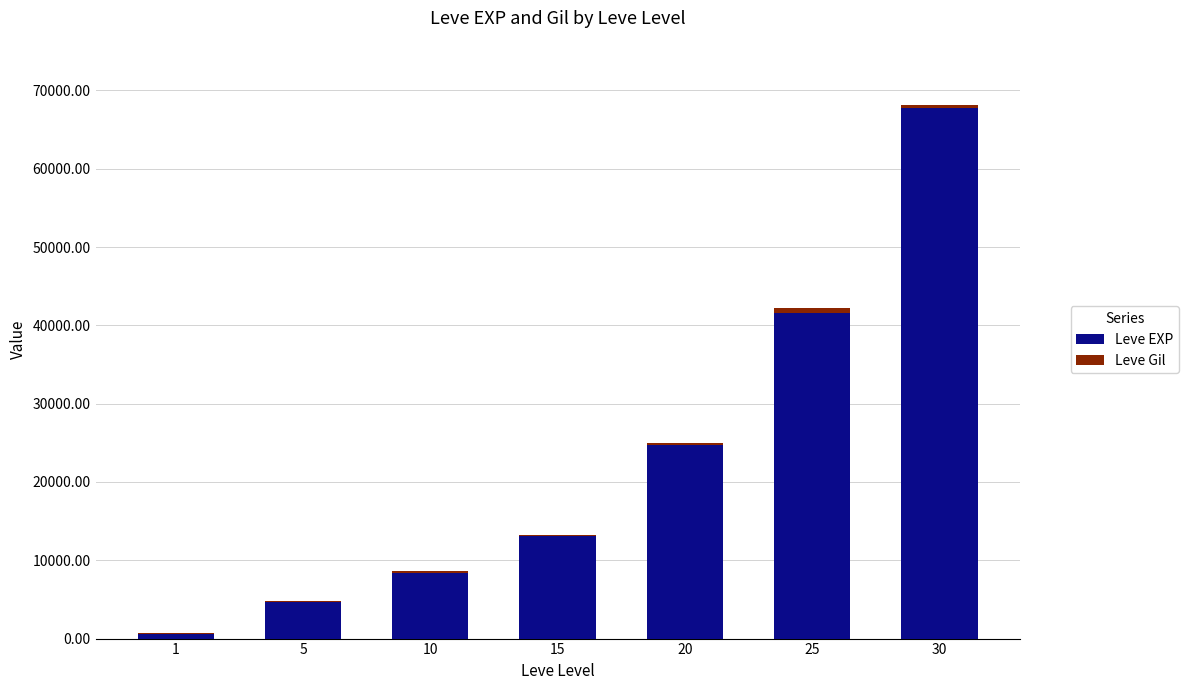

At which category is the sum across all series the highest?

30